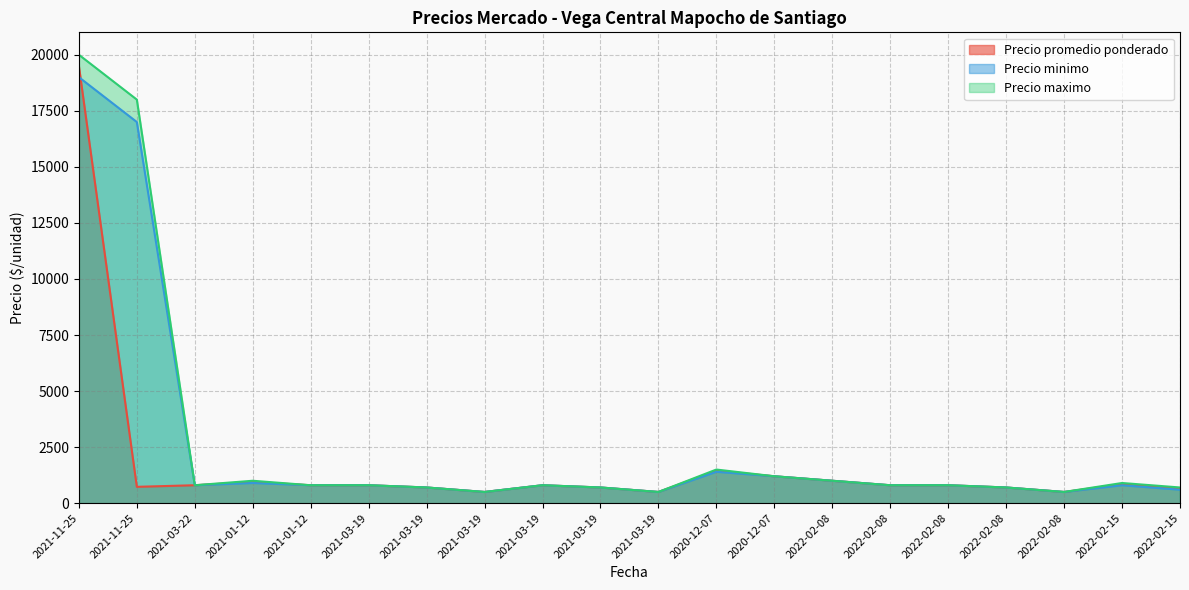

True or false: Precio minimo has more than 2 points higher than both neighbors.

True